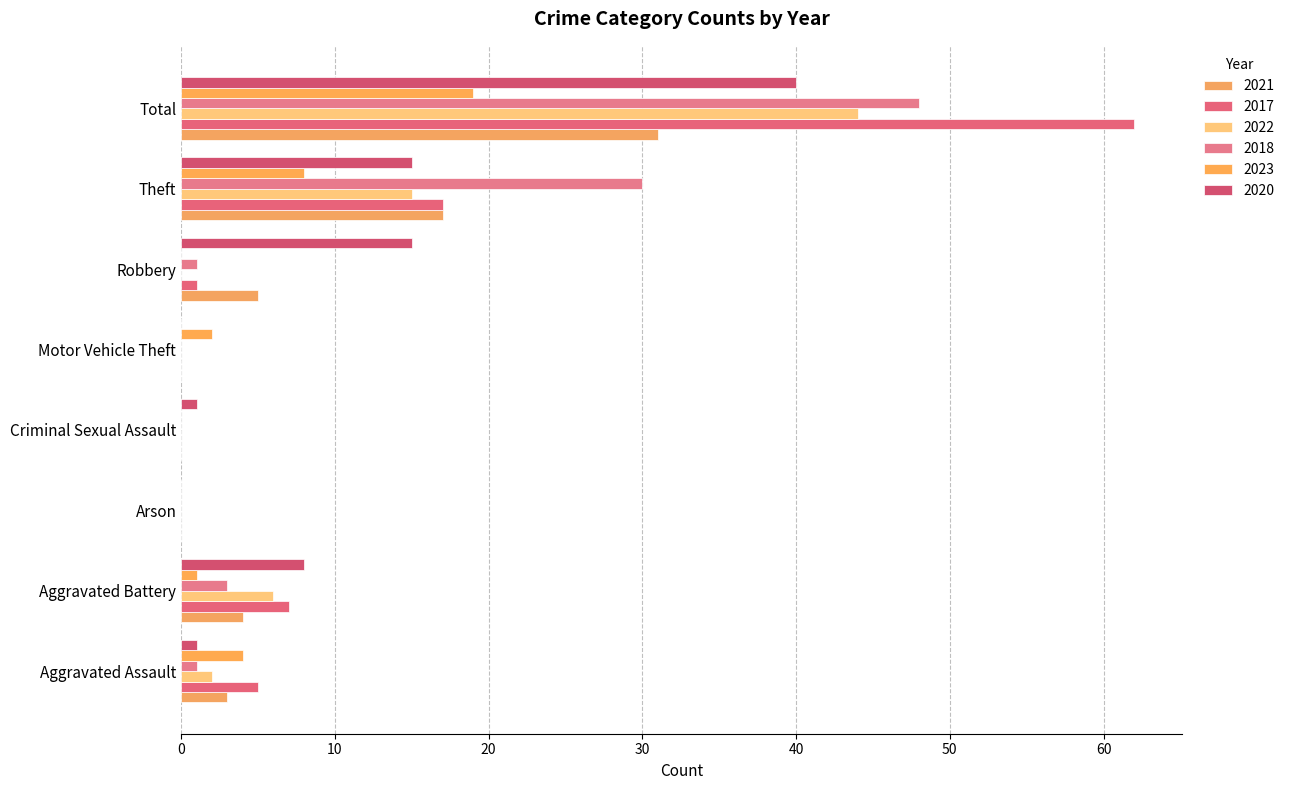

What is the sum of the 2023 values at Total and Robbery?

19